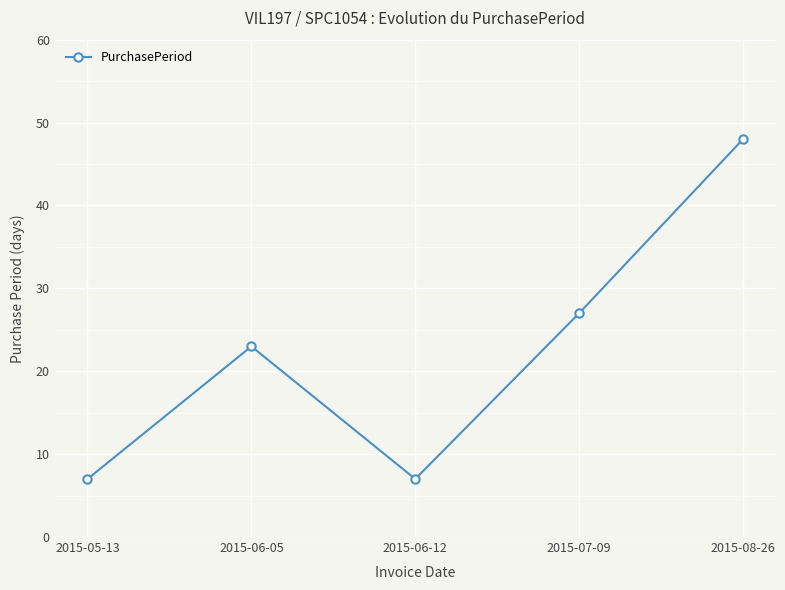

What is the ratio of the value at 2015-07-09 to the value at 2015-06-12?

3.9